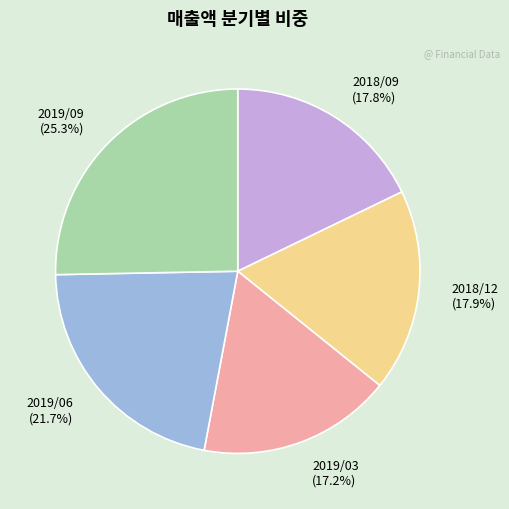

True or false: 2018/12 accounts for 18% of the total.

True